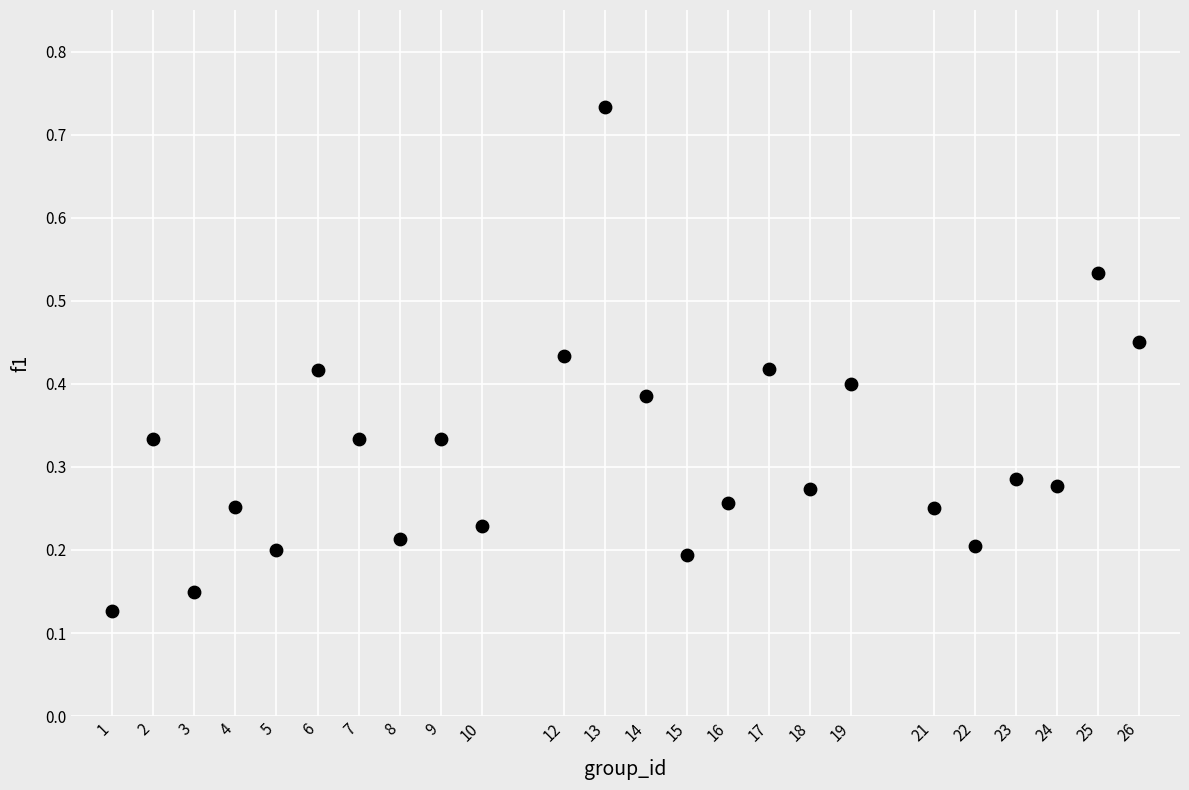

What is the range of Y values (max minus min)?

0.6